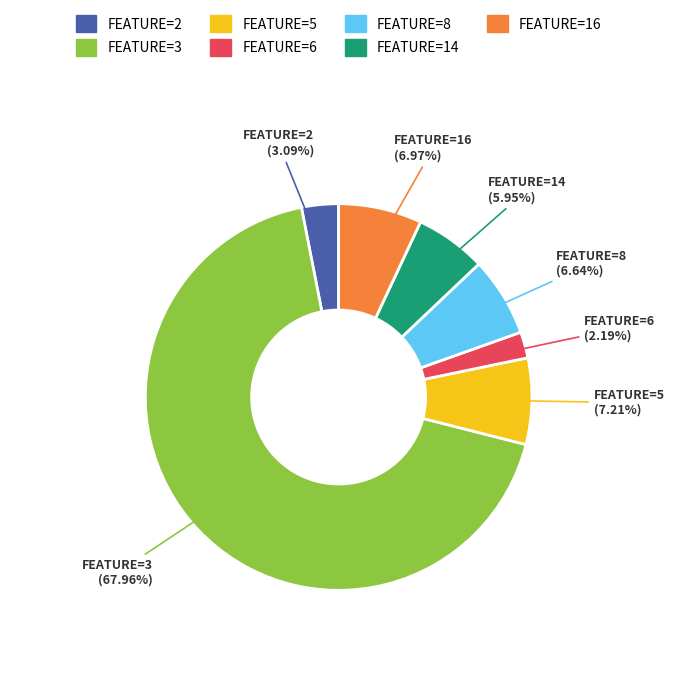

Which slice is the largest?

FEATURE=3